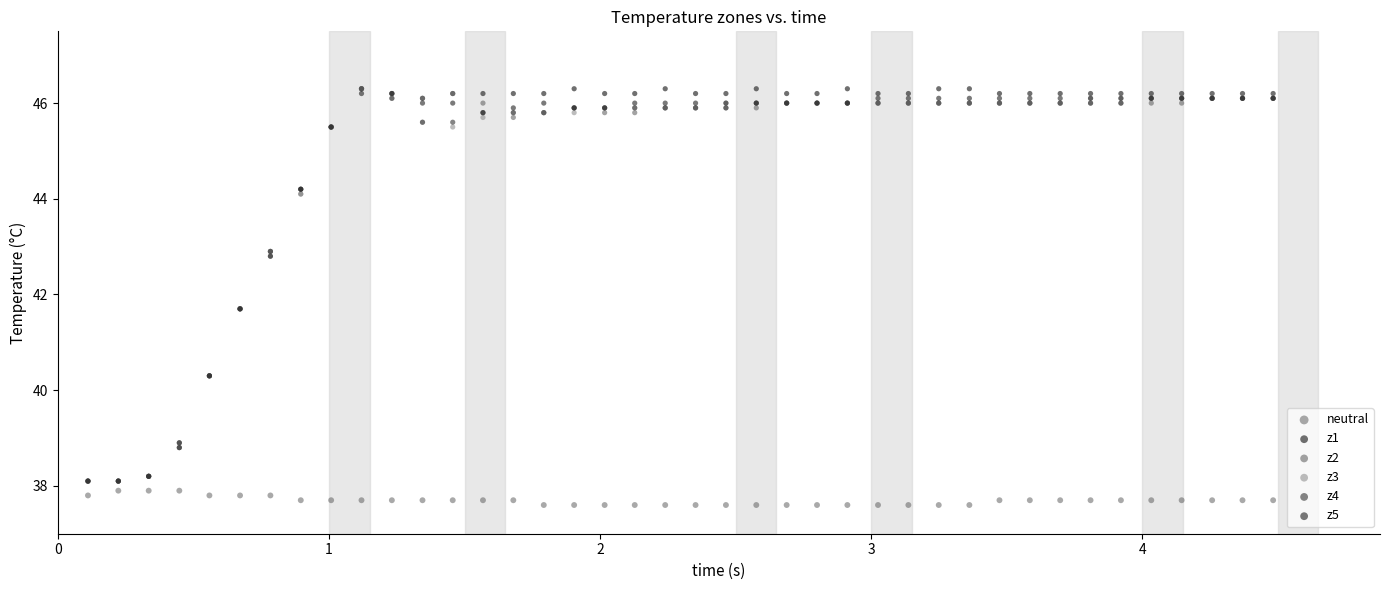

What are all the series names shown in the legend?

neutral, z1, z2, z3, z4, z5